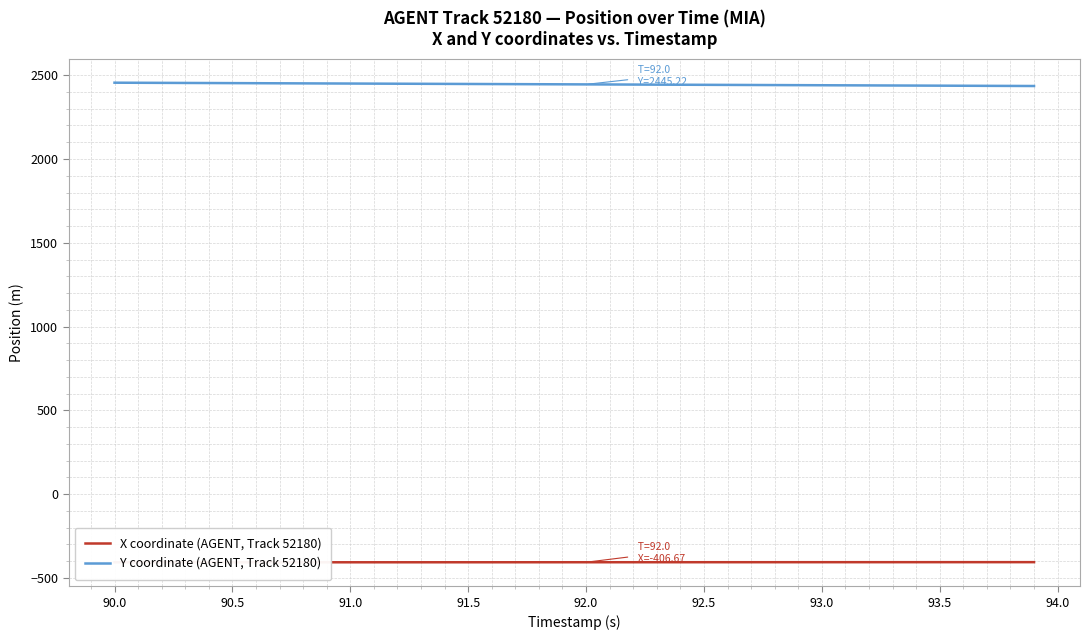

List the series in order of their overall mean, lowest first.

X coordinate (AGENT, Track 52180), Y coordinate (AGENT, Track 52180)